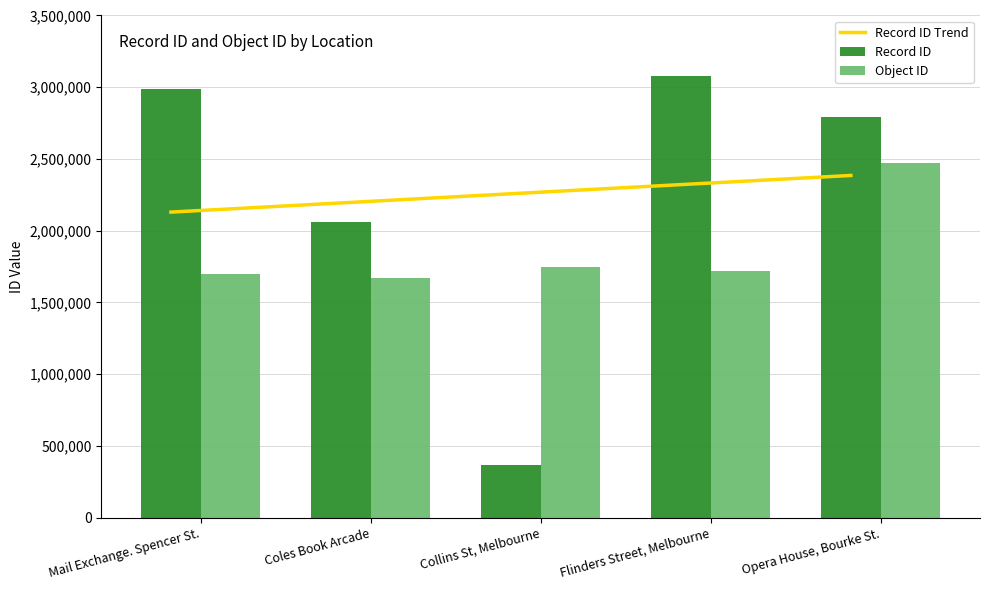

What are all the series names shown in the legend?

Record ID Trend, Record ID, Object ID